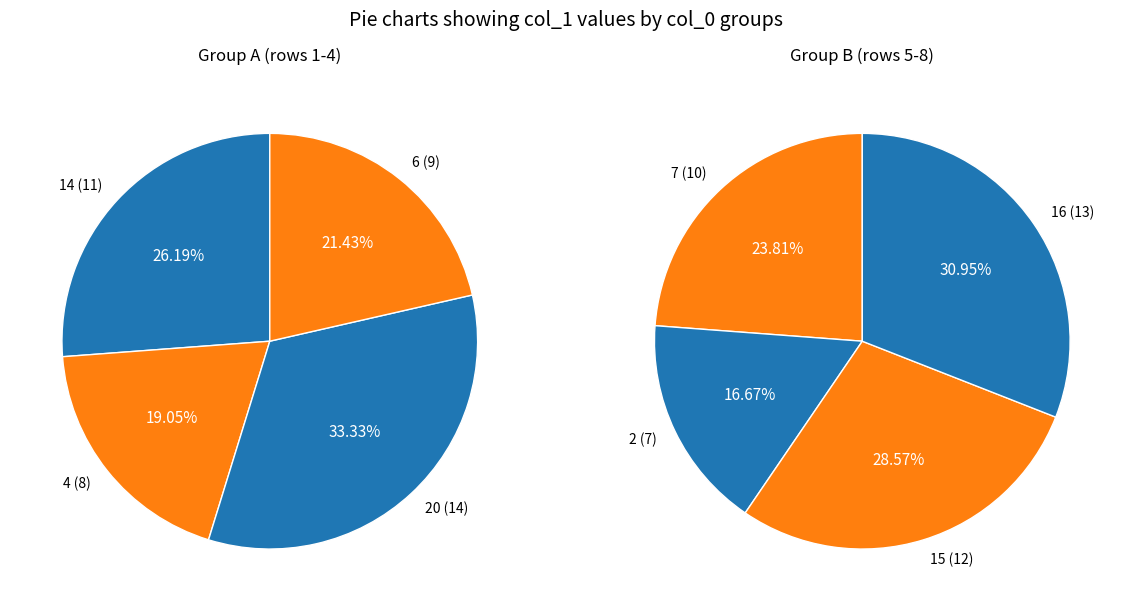

Which slice is the smallest?

2